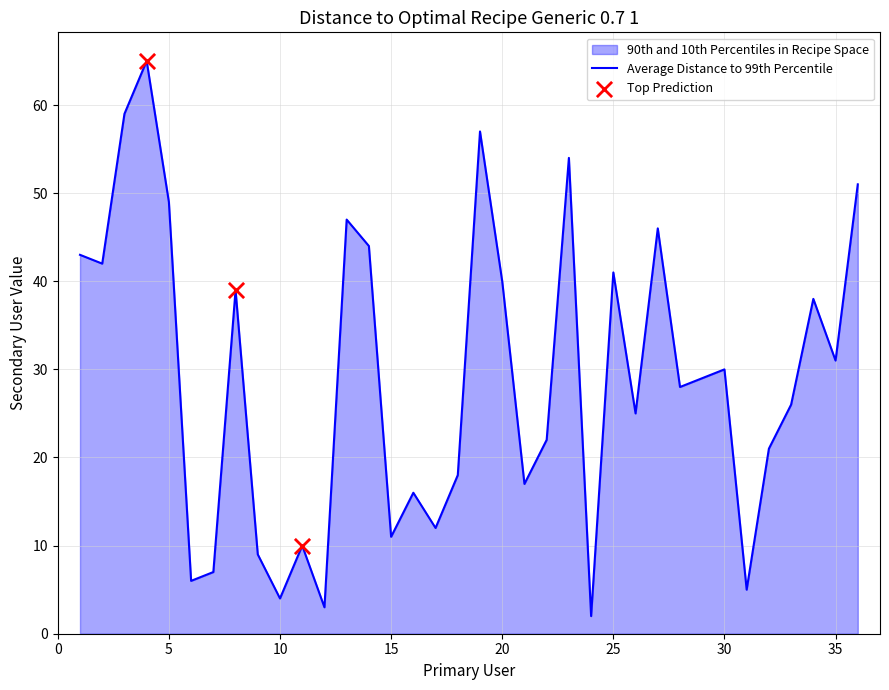

Is it true that the value at 20 is 69?

False